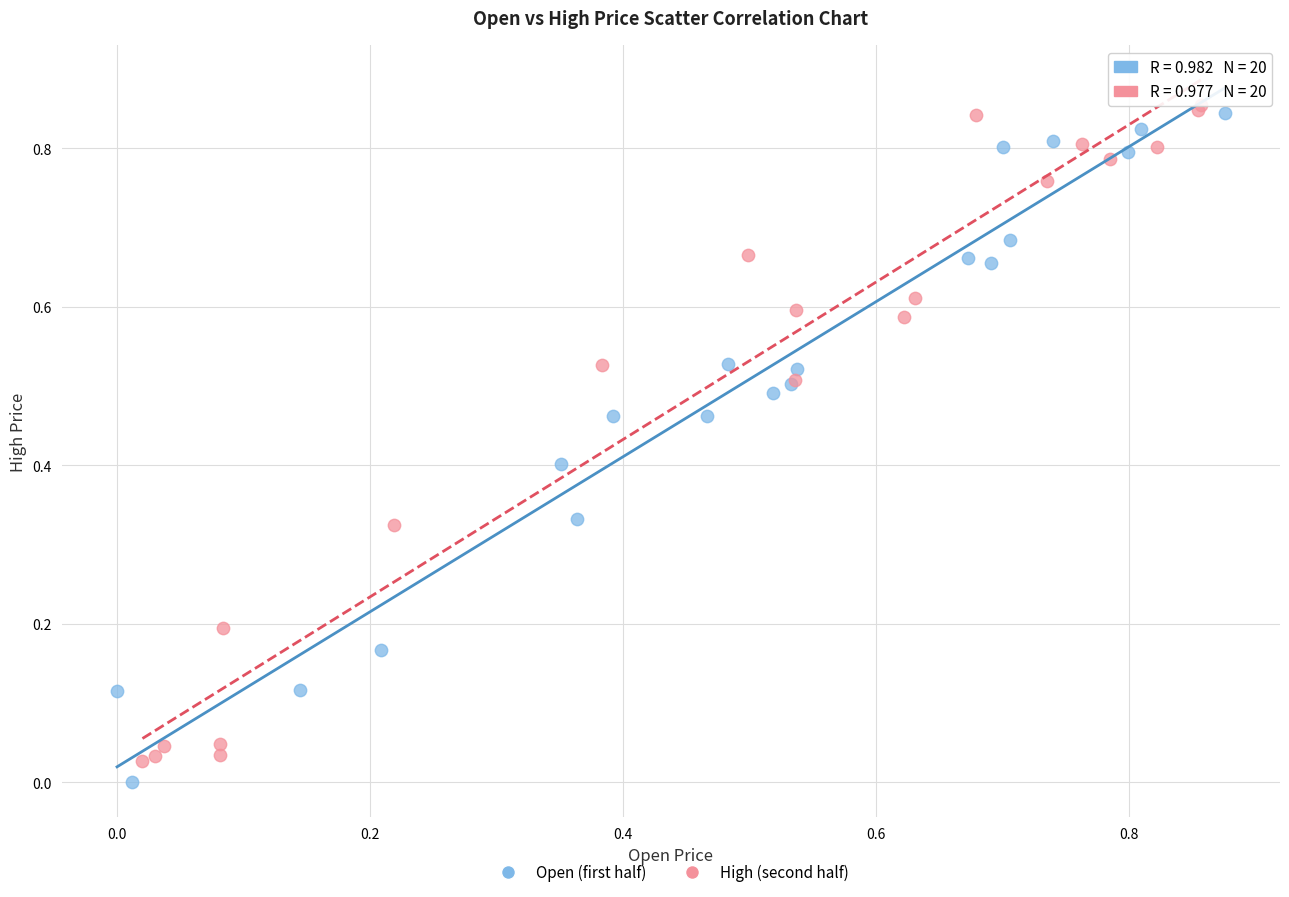

What are all the series names shown in the legend?

Open (first half), High (second half)